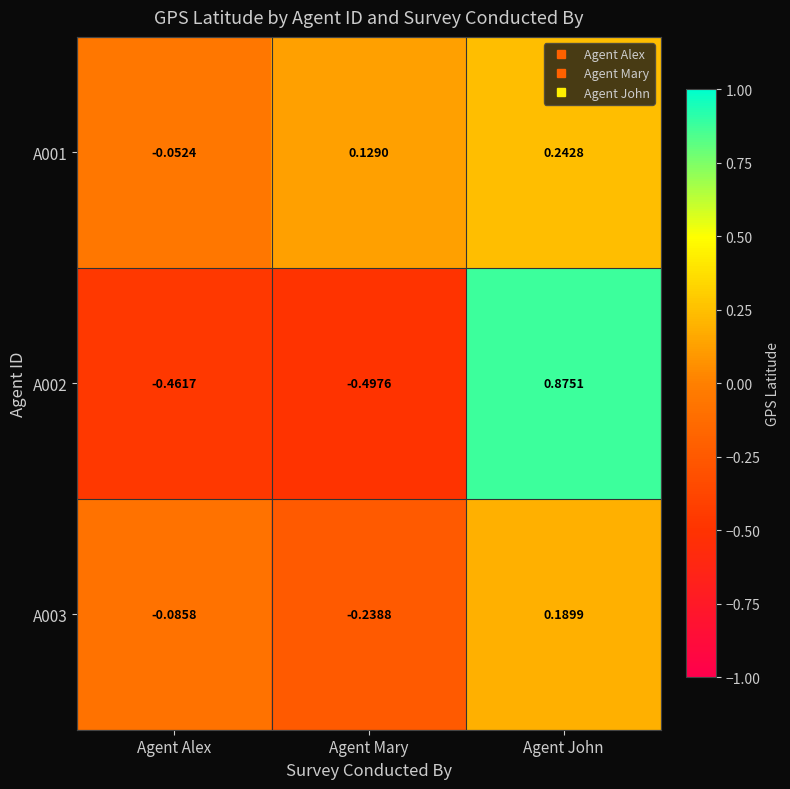

Which series has the largest range (max minus min)?

A002